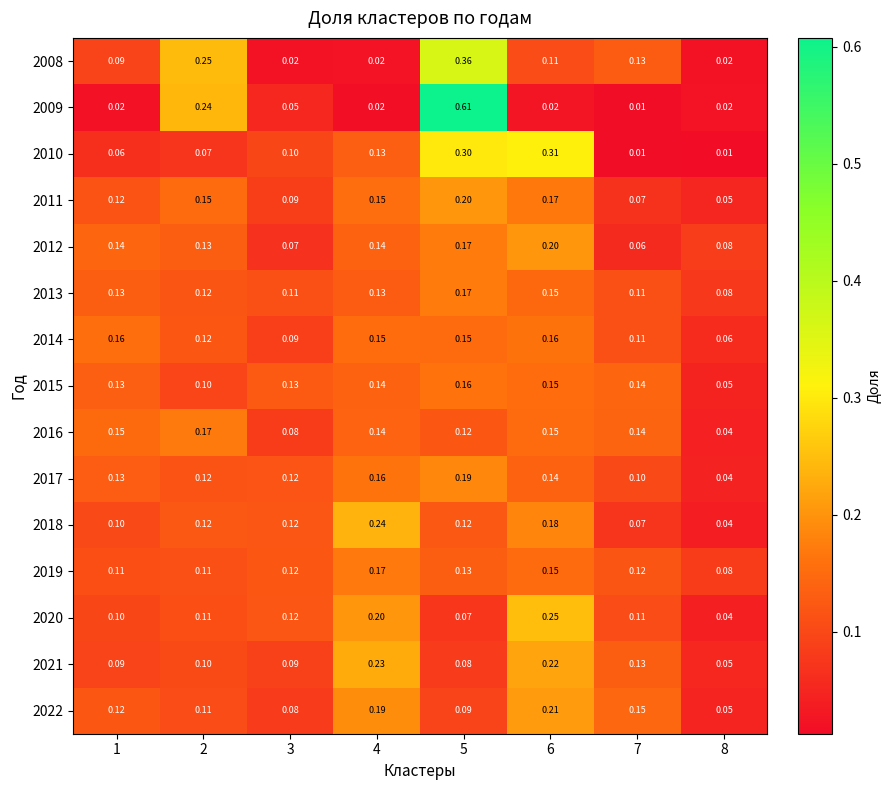

Is the value of 2010 at 5 greater than the value of 2012 at 3?

Yes